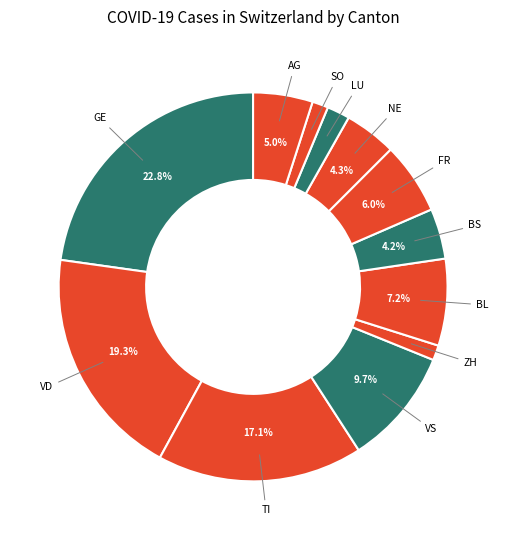

Count the number of slices in the pie.

12